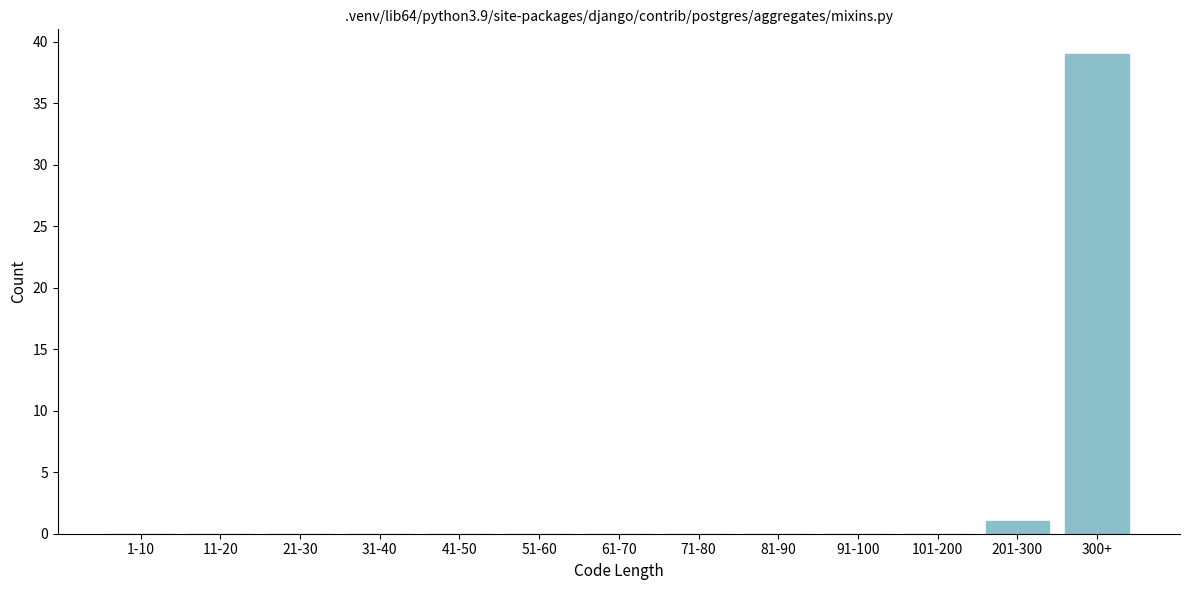

Reading left to right, extract all data points from this chart.

1-10=0	11-20=0	21-30=0	31-40=0	41-50=0	51-60=0	61-70=0	71-80=0	81-90=0	91-100=0	101-200=0	201-300=1	300+=39